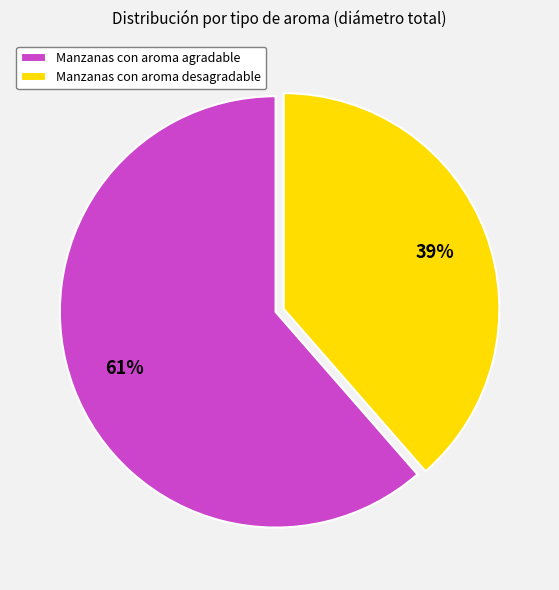

To the nearest percent, what portion does Manzanas con aroma agradable represent?

61%